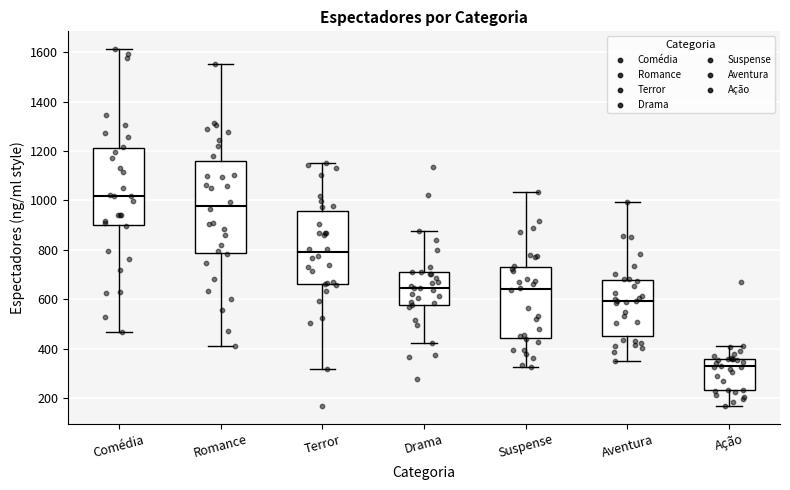

Reading left to right, transcribe this box plot: for each box, give where its median line is, the range the box spans, and where its two whiskers end, as read against the y-axis. The values are not printed on the chart, so give them approximately, as read against the axis.

Comédia: median 1020, box 900 to 1220, whiskers 460 to 1620
Romance: median 980, box 780 to 1160, whiskers 420 to 1560
Terror: median 780, box 660 to 960, whiskers 320 to 1160
Drama: median 640, box 580 to 700, whiskers 420 to 880
Suspense: median 640, box 440 to 740, whiskers 320 to 1040
Aventura: median 600, box 460 to 680, whiskers 360 to 1000
Ação: median 320, box 240 to 360, whiskers 160 to 420